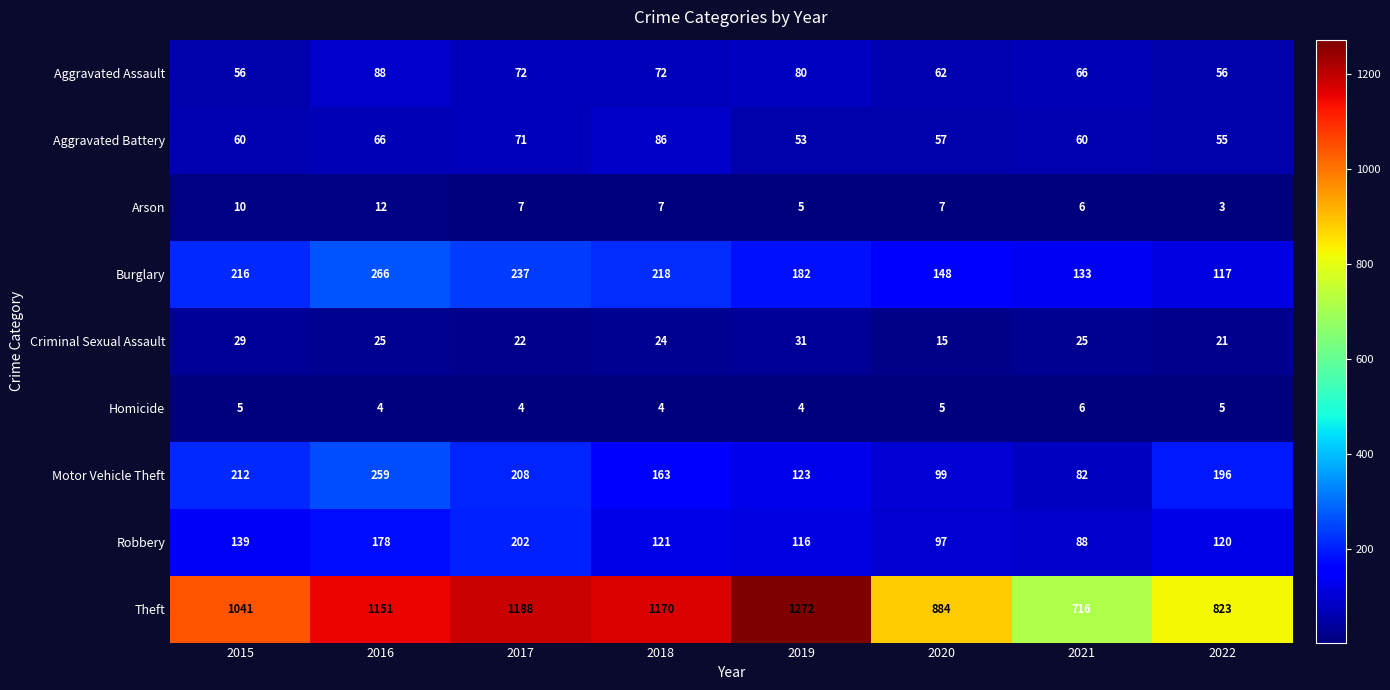

What is the difference between the Criminal Sexual Assault values at 2019 and 2021?

6